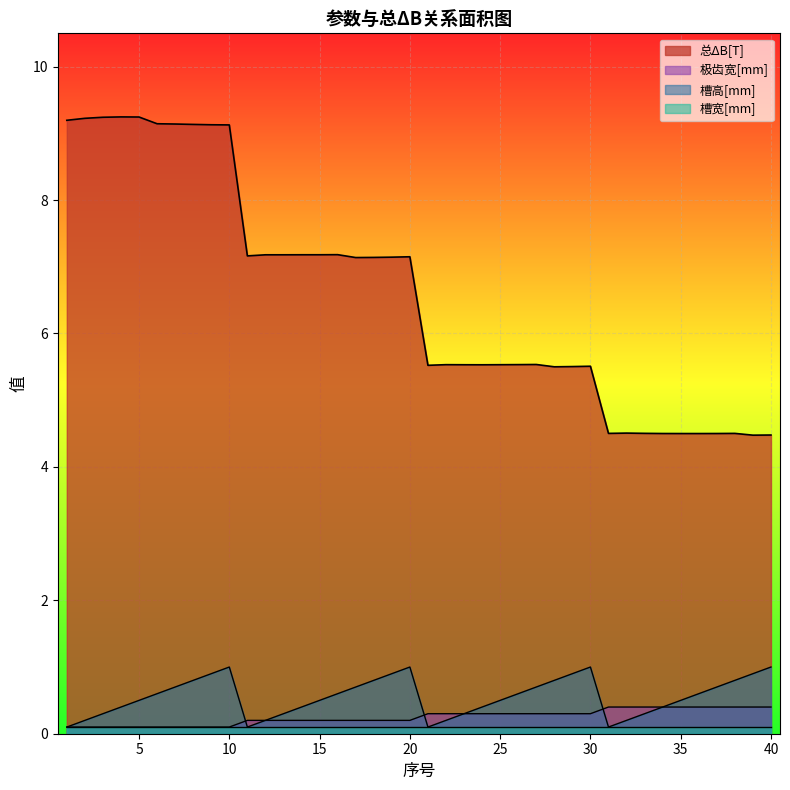

What is the maximum value shown in the chart?

9.2